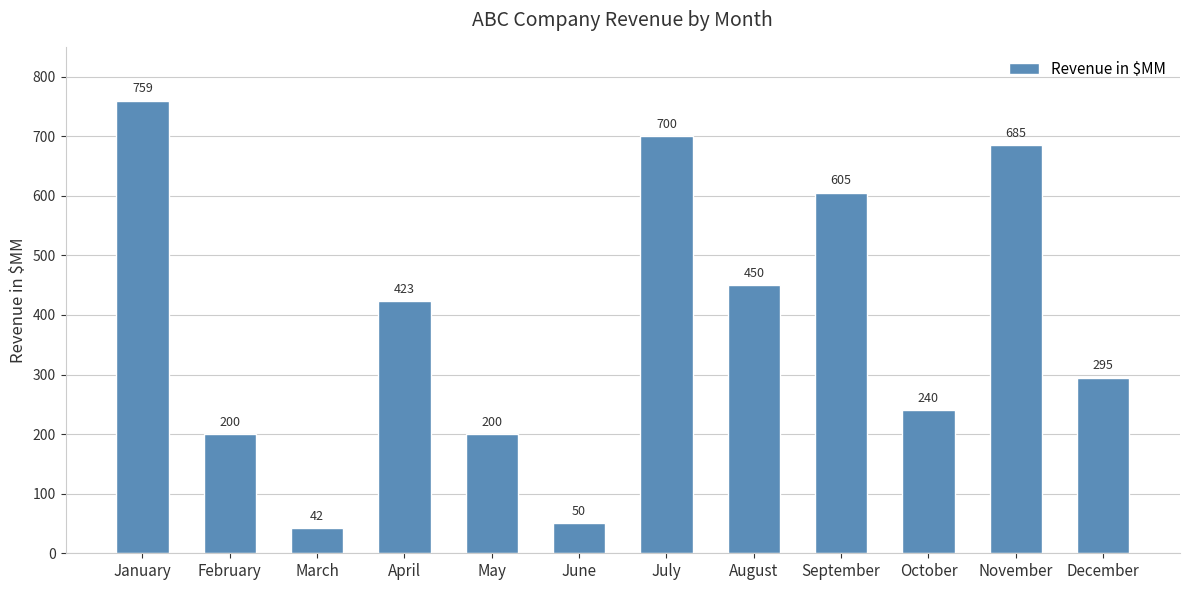

What is the smallest value displayed?

42